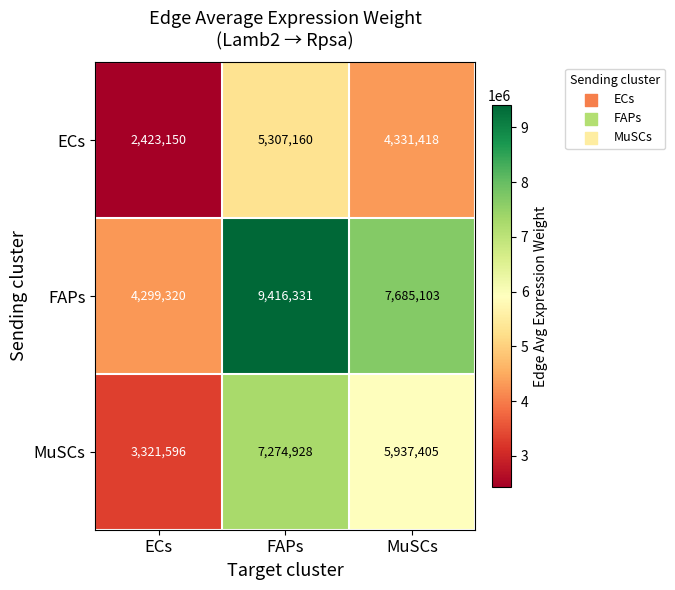

What is the difference between the maximum and minimum values in the MuSCs series?

3953332